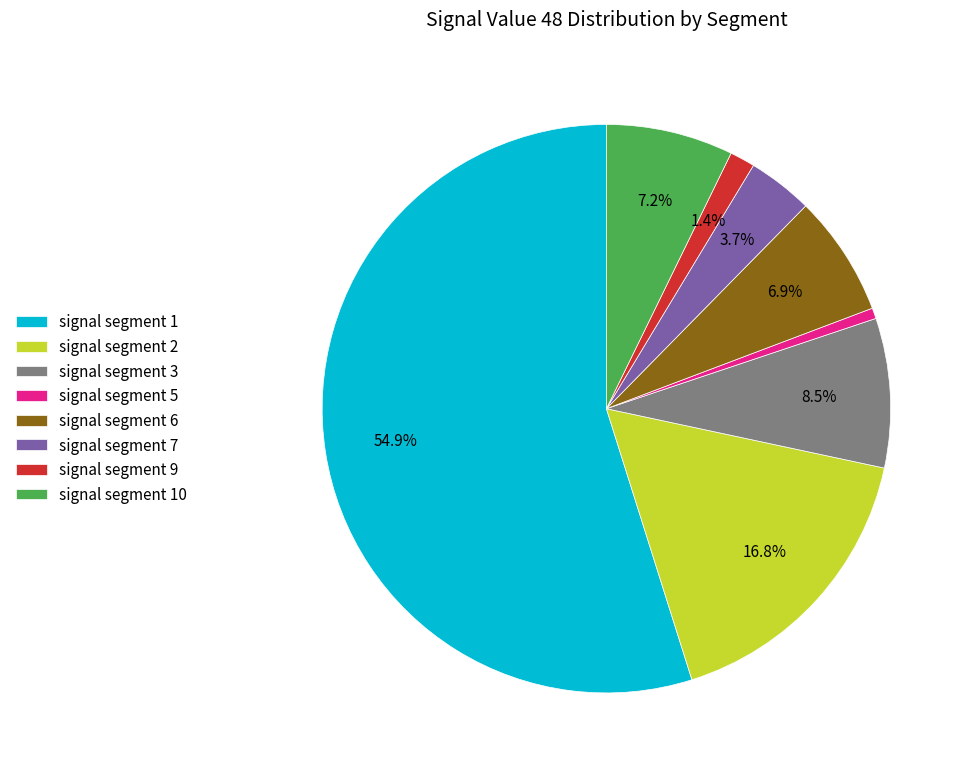

To the nearest percent, what is the difference between the largest and smallest slice percentages?

54%